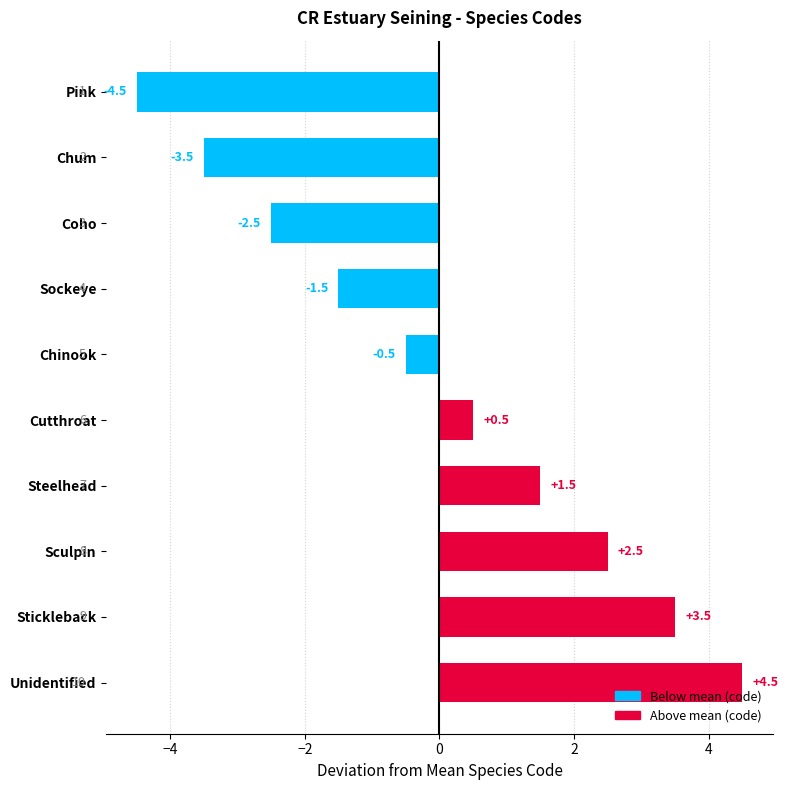

What is the label of the 9th bar from the top?

Stickleback